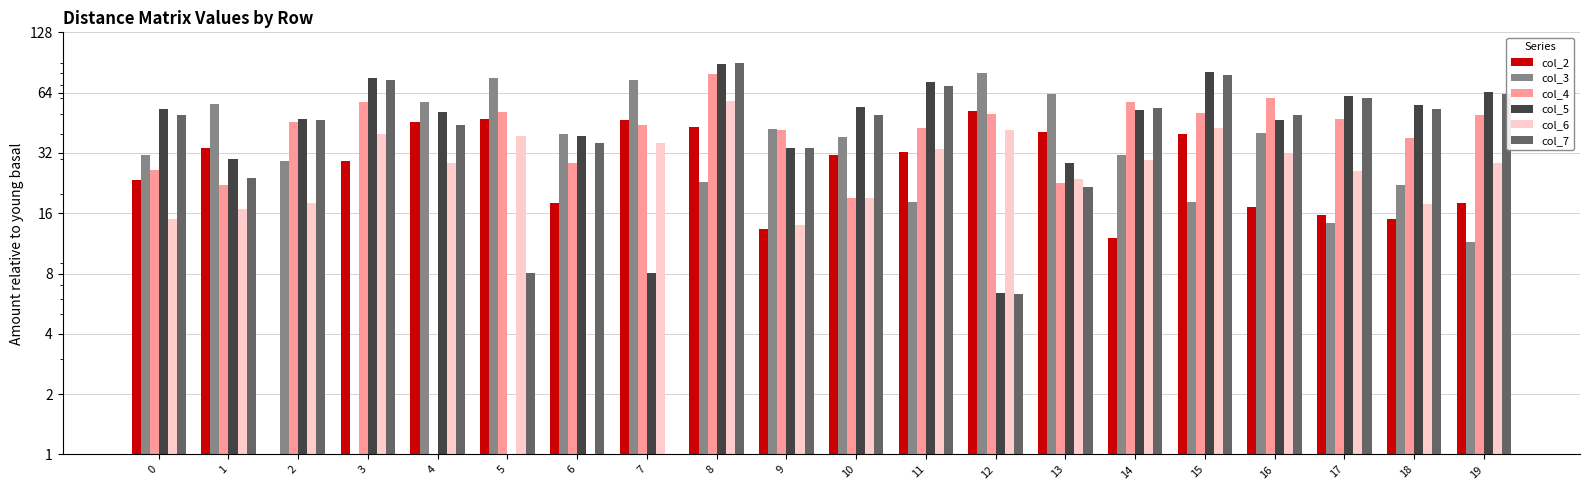

Reading left to right, what are all the values shown in this chart?

col_2: 0=23.4	1=33.9	2=0.0	3=29.2	4=45.7	5=47.2	6=17.9	7=46.9	8=42.9	9=13.4	10=31.3	11=32.3	12=51.8	13=40.7	14=12.0	15=39.9	16=17.2	17=15.7	18=14.9	19=18.0
col_3: 0=31.4	1=56.0	2=29.2	3=0.0	4=57.3	5=75.8	6=39.6	7=74.3	8=23.0	9=42.2	10=38.3	11=18.3	12=79.8	13=62.8	14=31.3	15=18.2	16=40.4	17=14.3	18=22.0	19=11.6
col_4: 0=26.4	1=22.1	2=45.7	3=57.3	4=0.0	5=51.0	6=28.6	7=44.1	8=79.5	9=41.8	10=19.0	11=42.4	12=50.1	13=22.5	14=57.6	15=50.7	16=60.4	17=47.2	18=37.9	19=49.3
col_5: 0=53.3	1=29.9	2=47.2	3=75.8	4=51.0	5=0.0	6=38.8	7=8.0	8=89.4	9=33.8	10=54.5	11=72.3	12=6.4	13=28.6	14=52.1	15=81.6	16=46.7	17=61.5	18=55.5	19=64.2
col_6: 0=14.9	1=16.9	2=17.9	3=39.6	4=28.6	5=38.8	6=0.0	7=35.7	8=58.1	9=14.0	10=19.1	11=33.5	12=41.6	13=23.9	14=29.5	15=42.8	16=31.8	17=25.9	18=17.8	19=28.6
col_7: 0=49.4	1=24.1	2=46.9	3=74.3	4=44.1	5=8.0	6=35.7	7=0.0	8=89.8	9=33.7	10=49.5	11=69.0	12=6.3	13=21.5	14=53.5	15=78.4	16=49.2	17=60.1	18=53.2	19=62.9